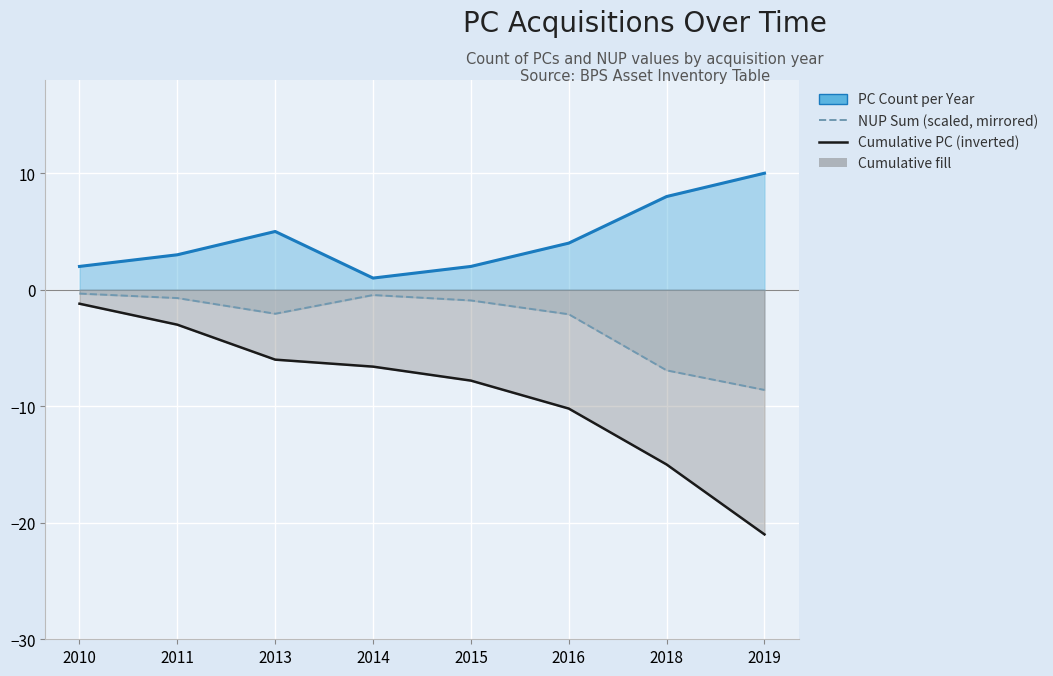

What is the lowest value of the Cumulative PC (inverted) series?

-21.0